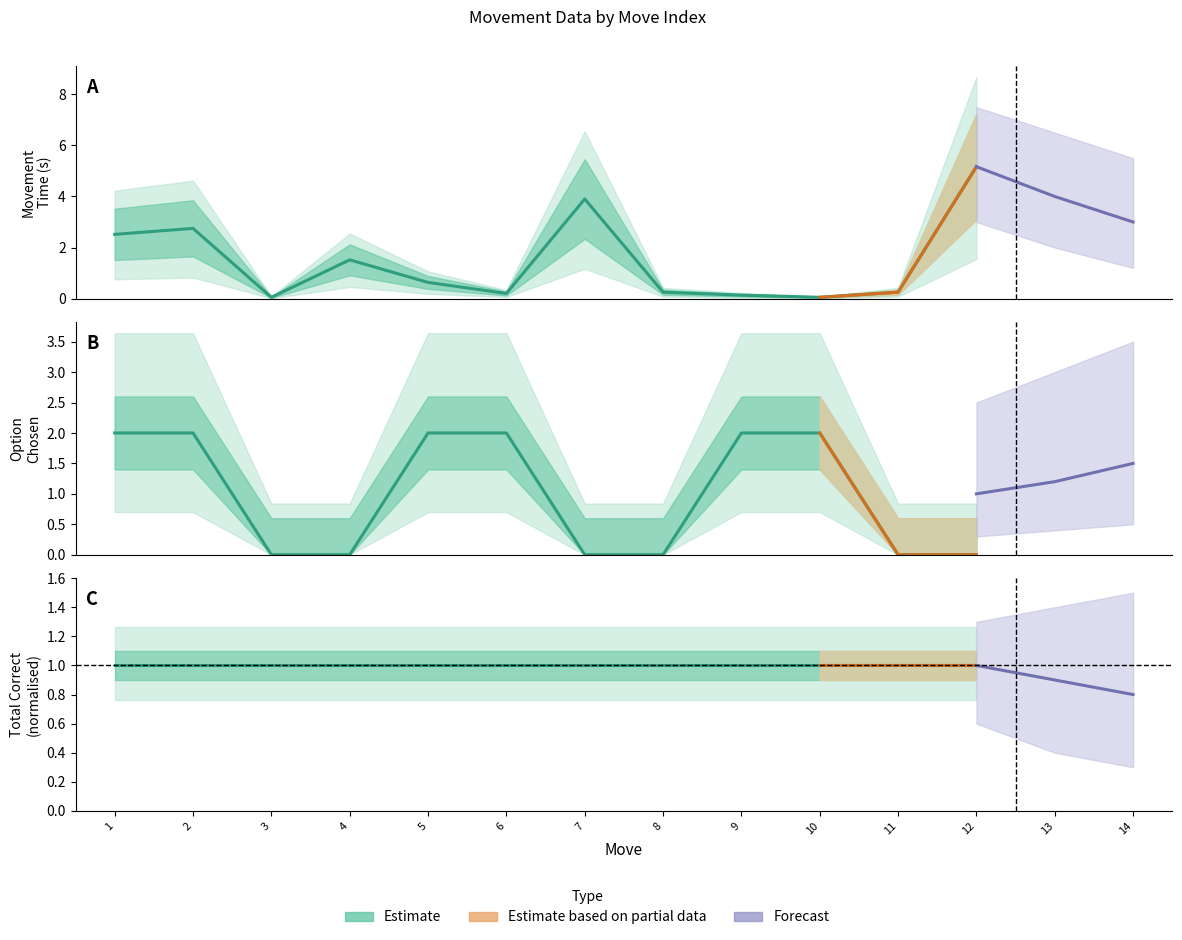

True or false: movementTime has a value of 0.8 at 5.

False